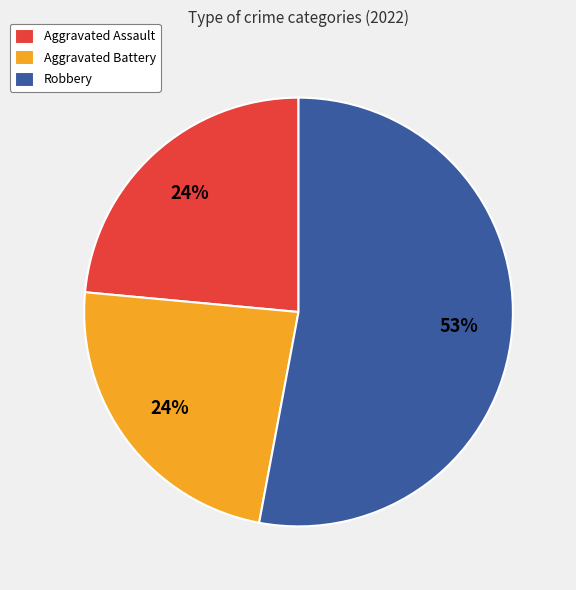

Do Aggravated Battery and Robbery together represent more than half of the pie?

Yes